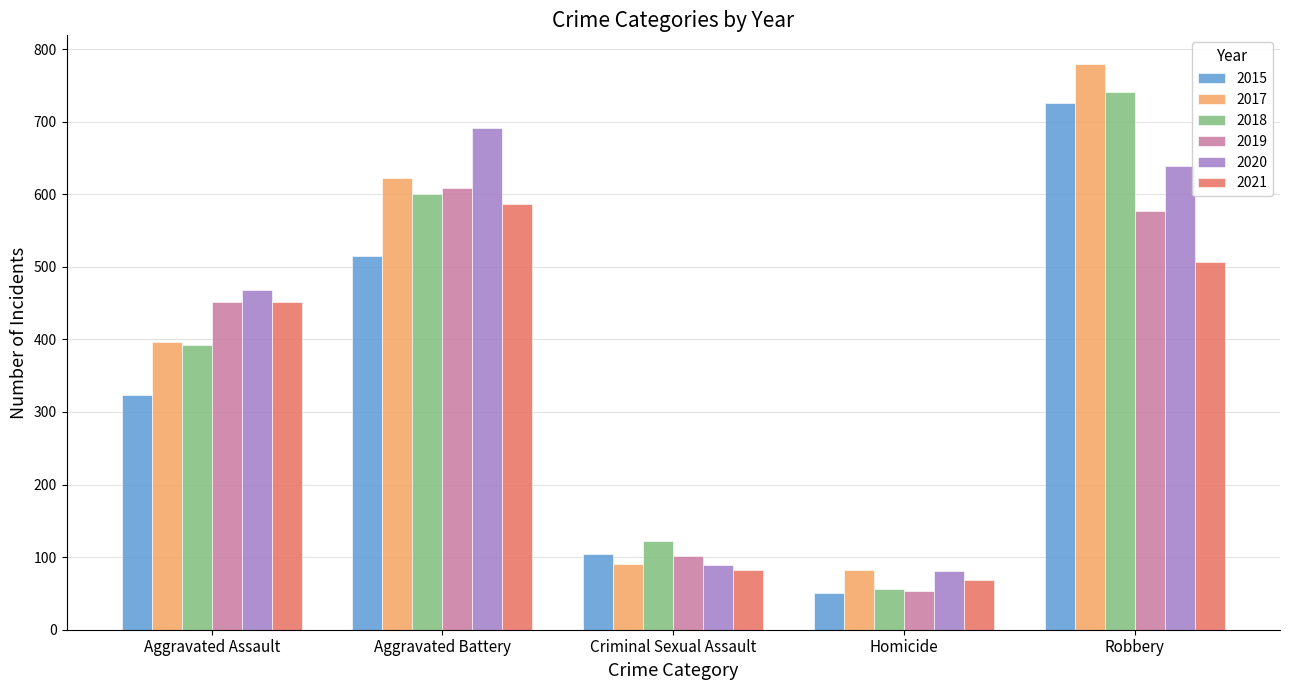

What is the value of the 2020 bar at the 4th from the left?

81